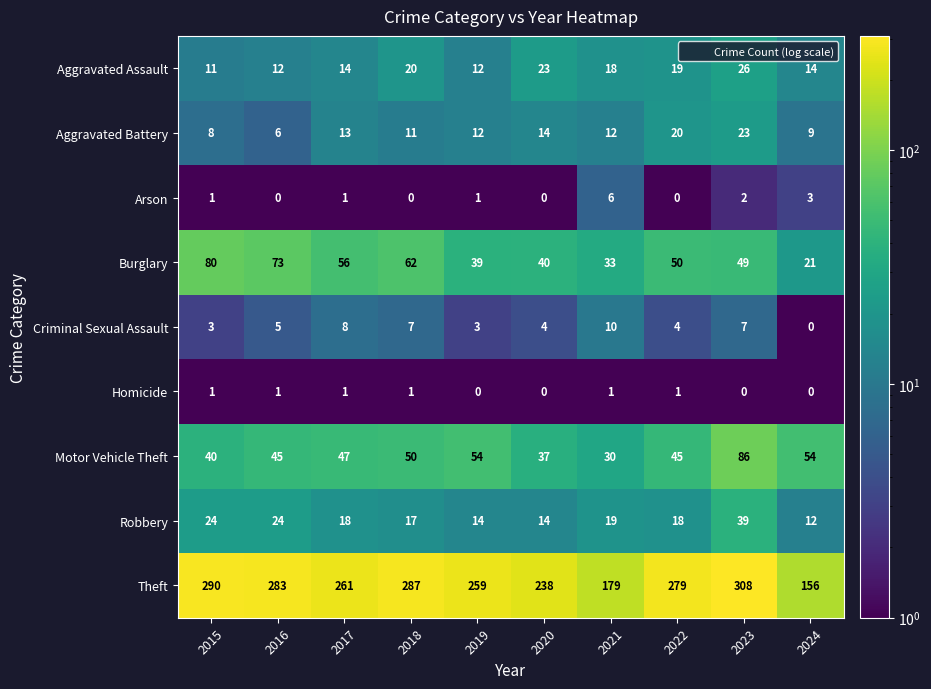

Which series has the largest total across all categories?

Theft